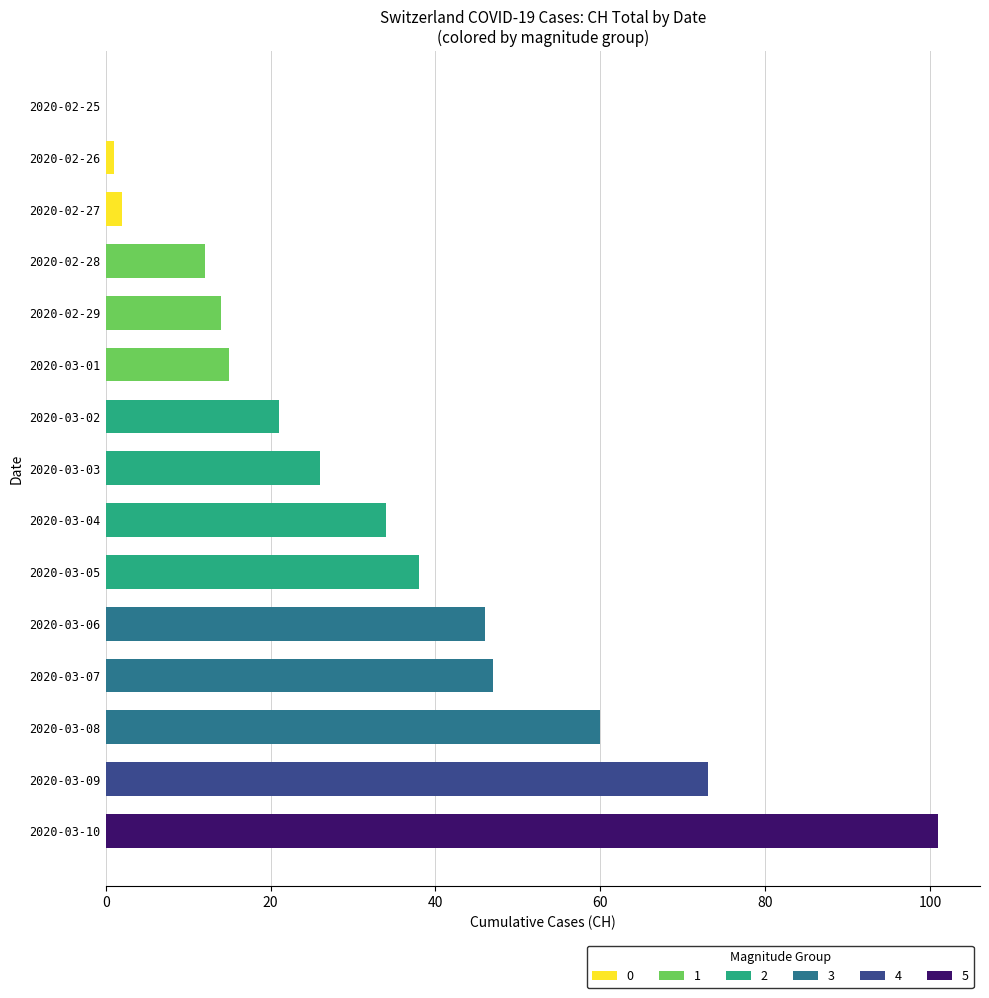

Between 2020-02-28 and 2020-02-25, which is larger?

2020-02-28